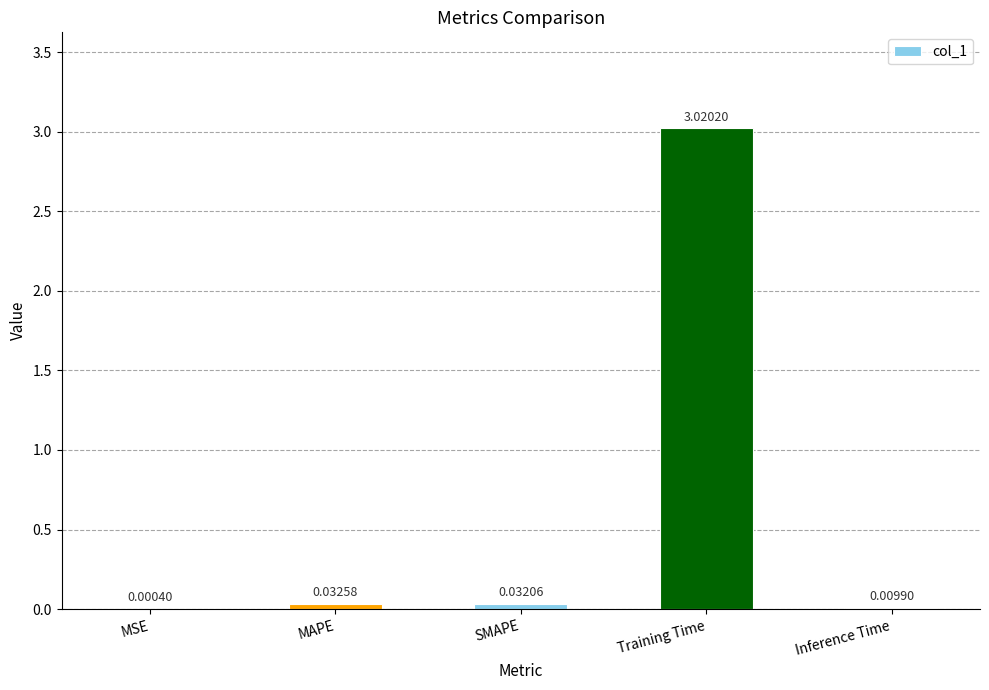

What is the average value?

0.6